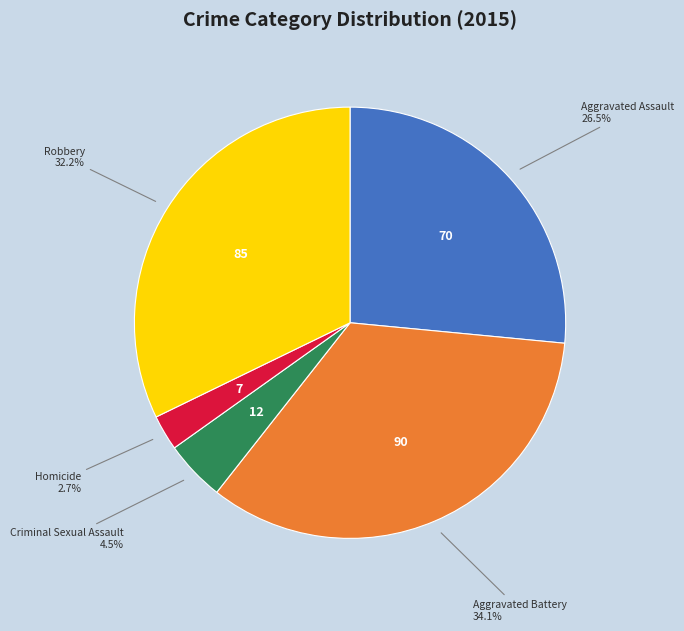

Count the number of slices in the pie.

5